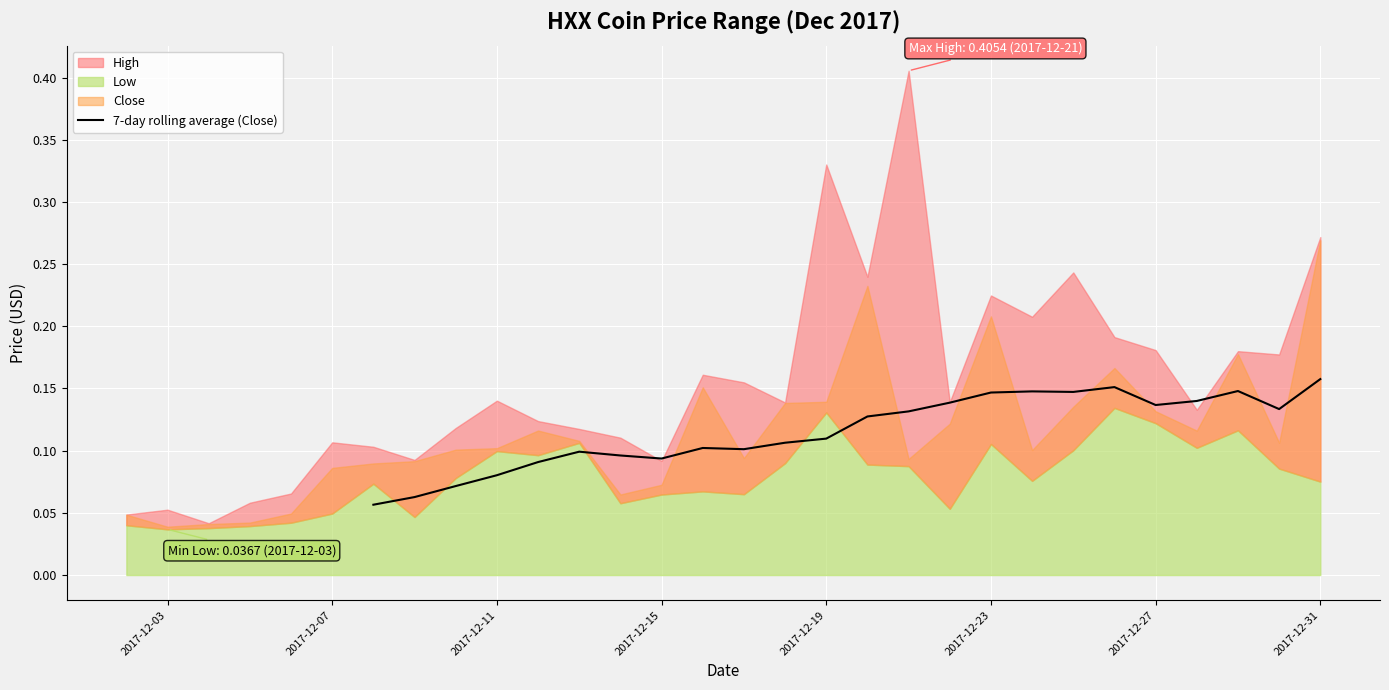

How many lines are shown in the chart?

1